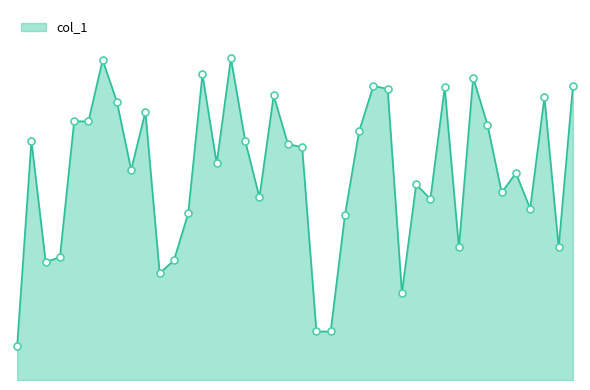

List the labels in order of value, smallest first.

15, 18, 7, 40, 6, 70, 62, 17, 81, 4, 76, 19, 103, 77, 20, 8, 49, 94, 57, 133, 136, 25, 106, 30, 109, 90, 53, 64, 86, 117, 146, 155, 2, 109, 25, 112, 153, 89, 116, 119